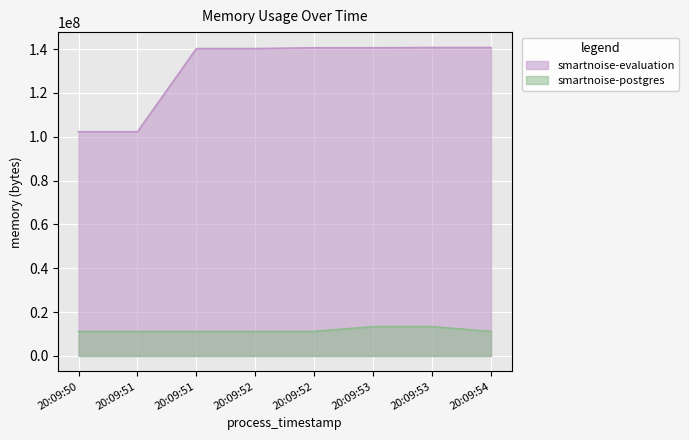

What is the difference between the highest and lowest values at 20:09:52?

129101824